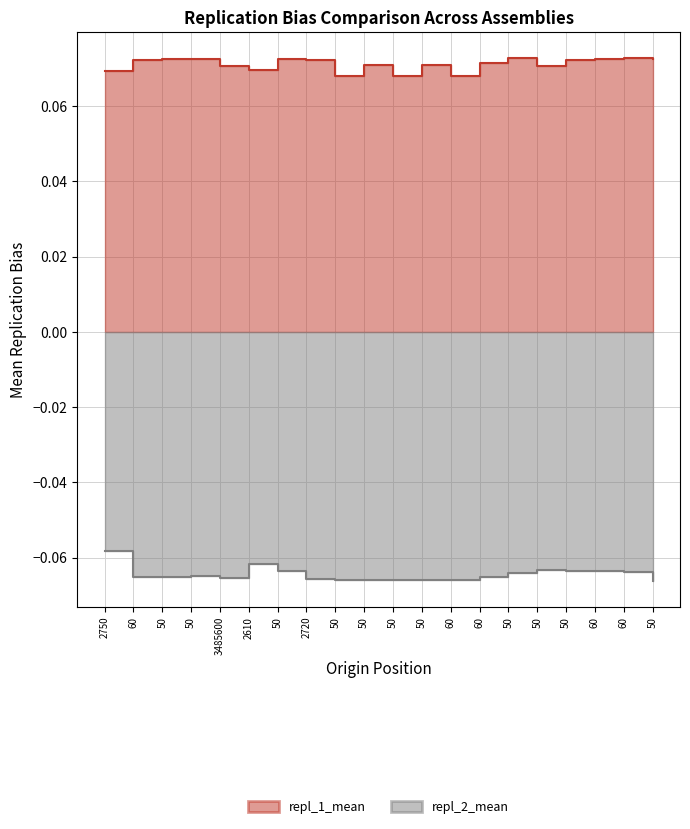

Is it true that repl_1_mean equals 0.0 at 2720?

False